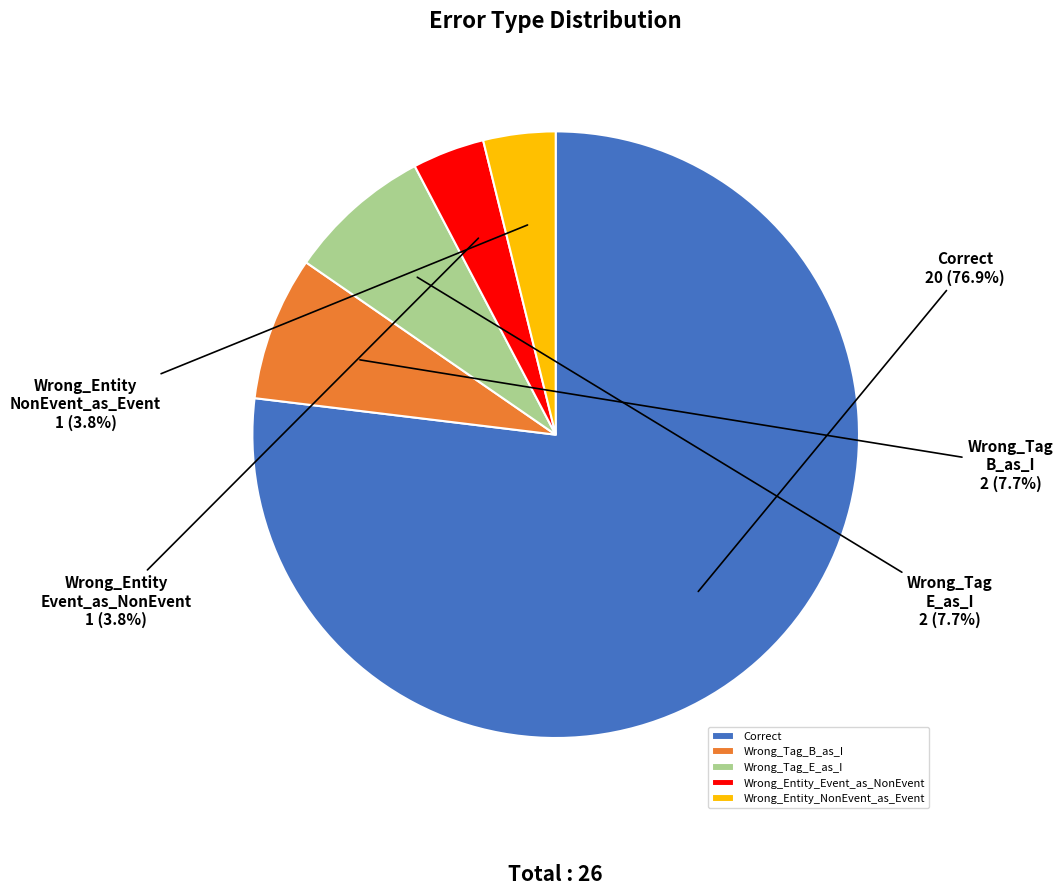

Between Wrong_Tag_B_as_I and Wrong_Entity_NonEvent_as_Event, which is larger?

Wrong_Tag_B_as_I